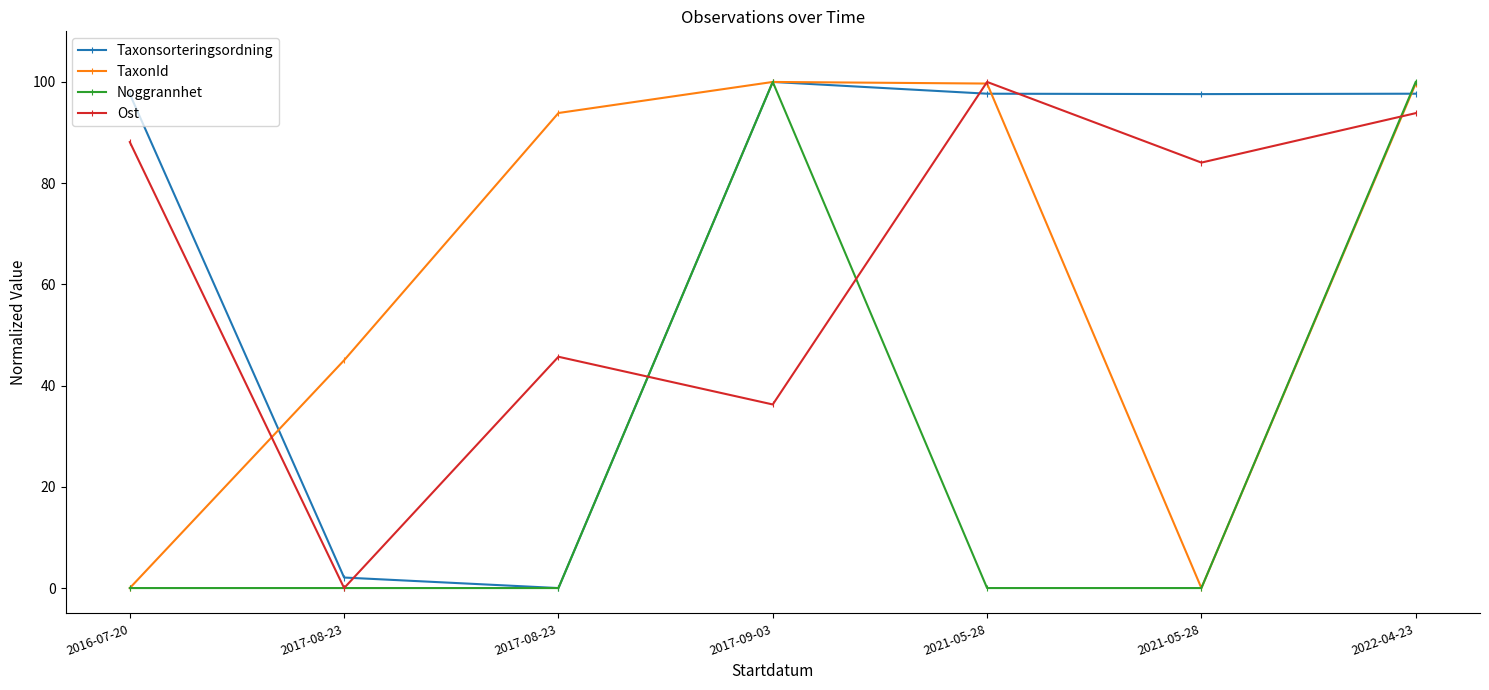

At which category does Noggrannhet reach its first local peak?

2017-09-03